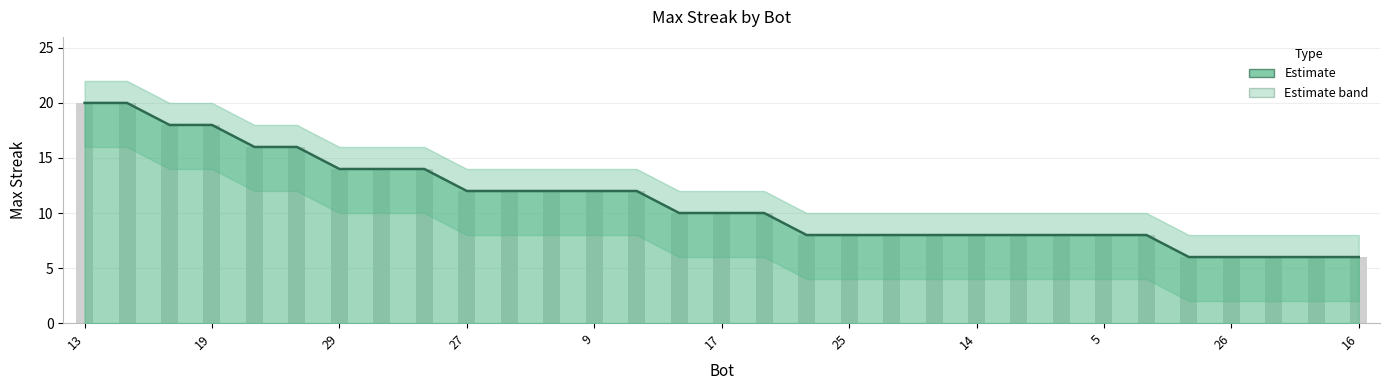

True or false: upper has a value of 16 at 2.

True